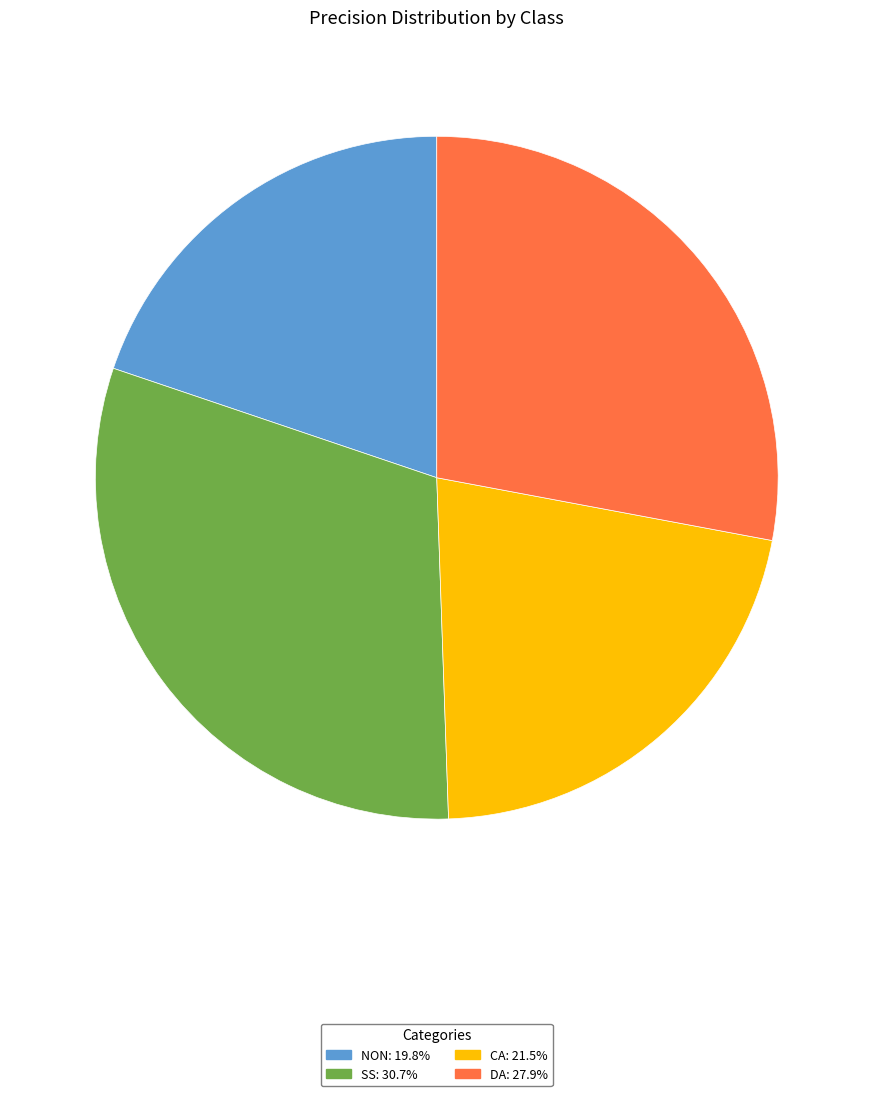

Is there any slice that represents more than half of the pie?

No